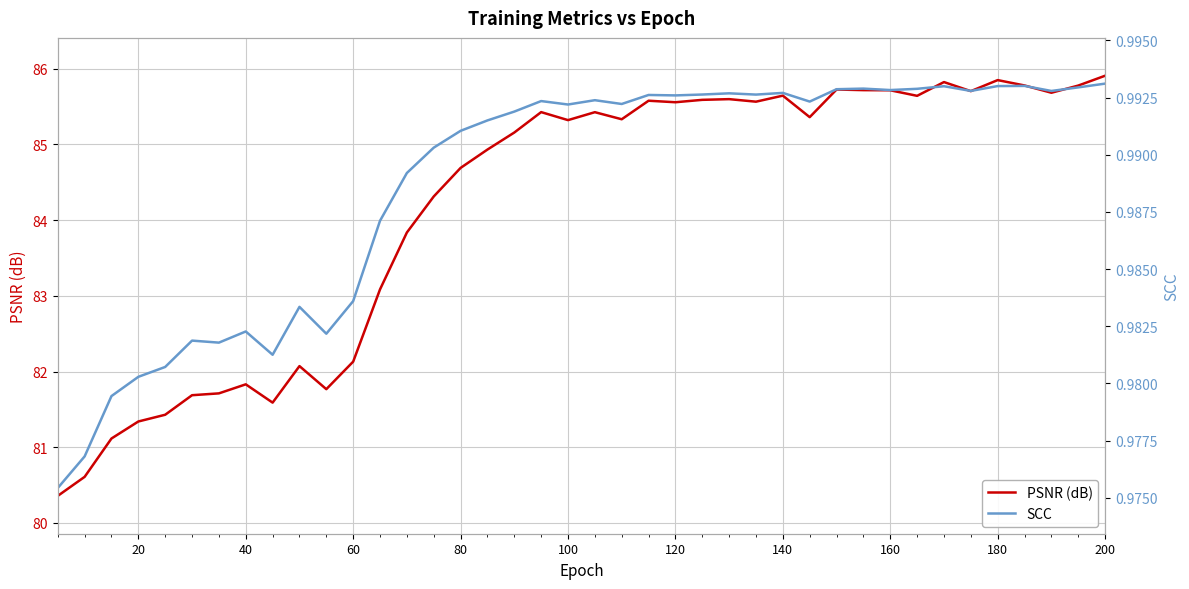

Count the number of data series in this chart.

2